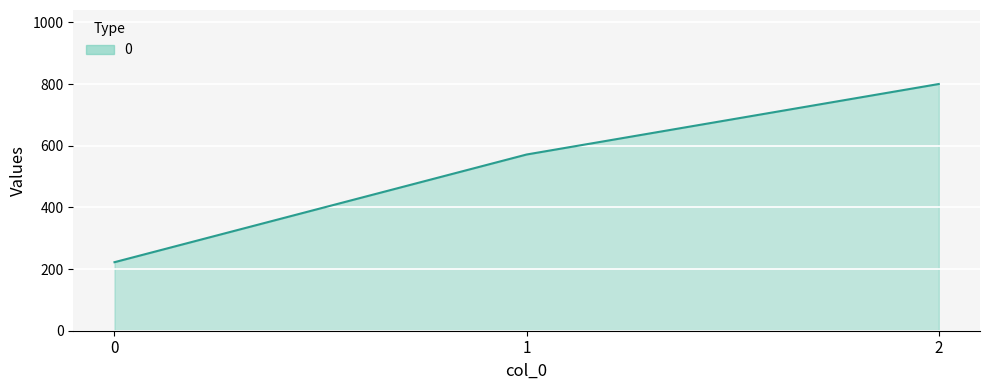

Which has a higher value, 2 or 0?

2